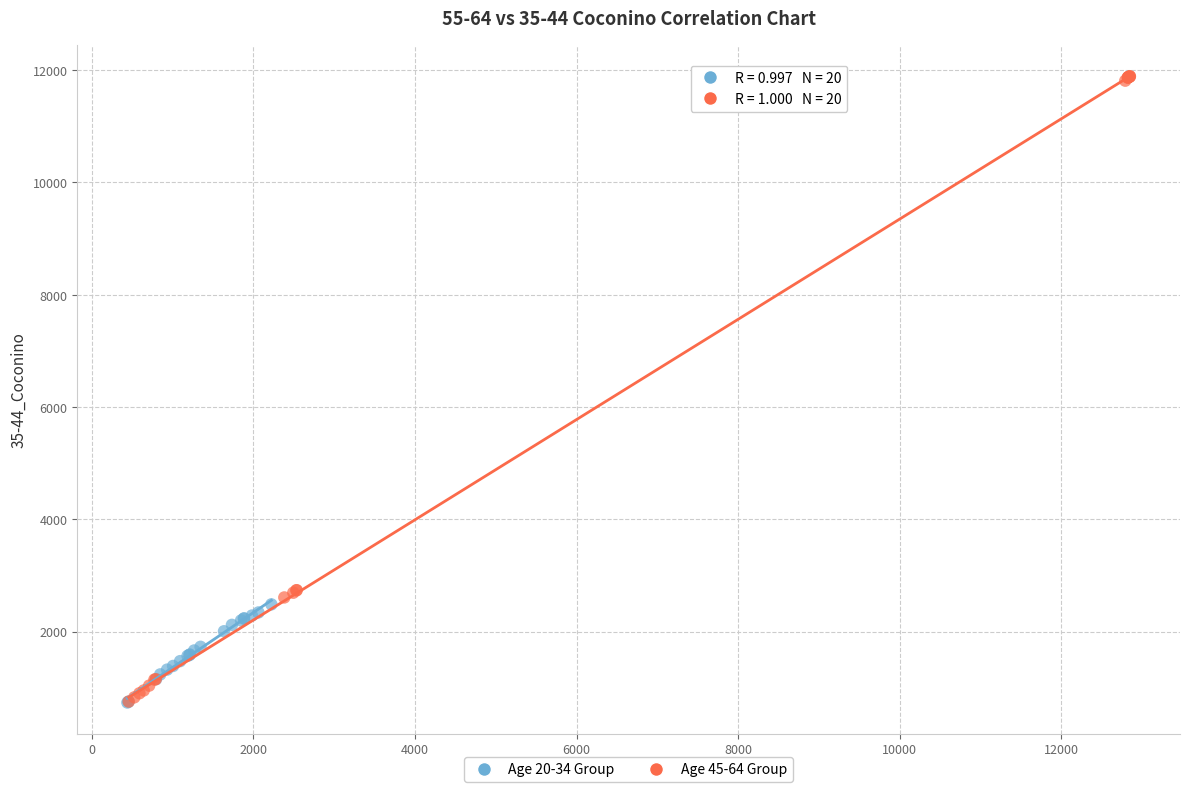

What are all the series names shown in the legend?

Age 20-34 Group, Age 45-64 Group